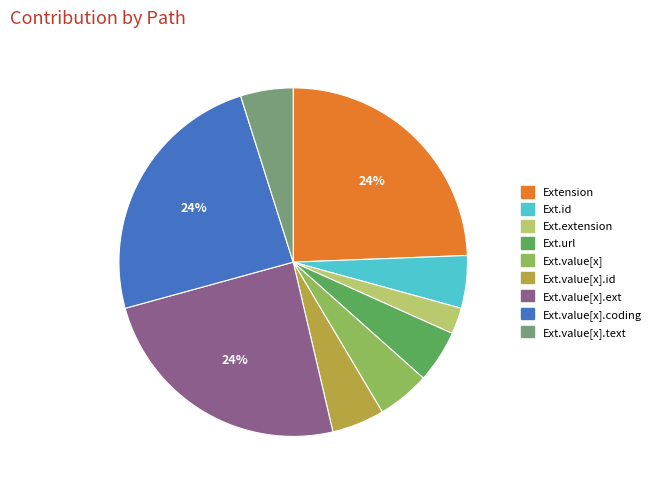

To the nearest percent, what is the difference between the largest and smallest slice percentages?

22%